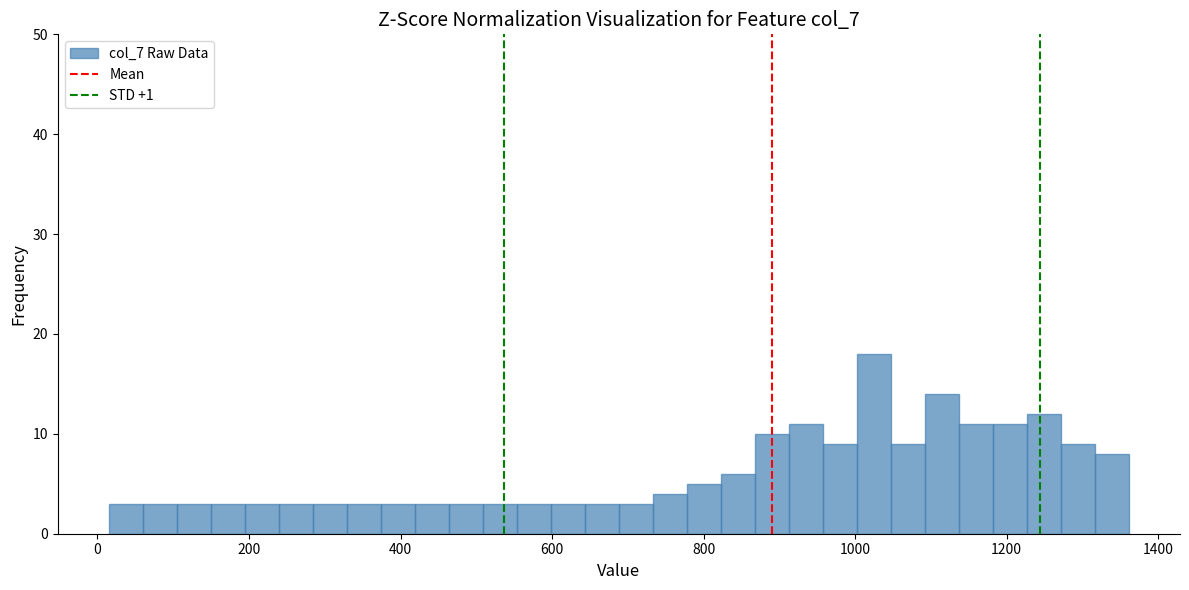

Read against the x-axis, roughly where is the centre of the tallest bar?

1020